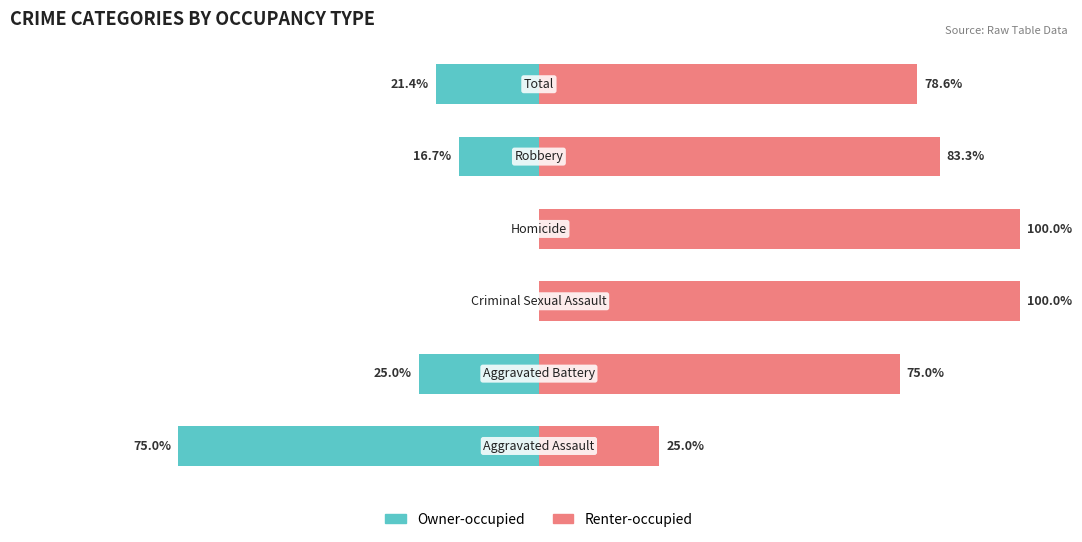

List the series in order of their peak value, highest first.

Renter-occupied, Owner-occupied